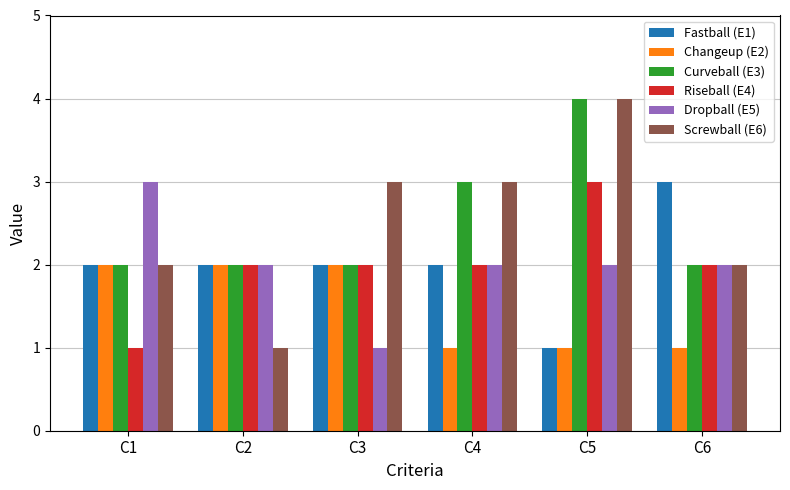

How many Fastball (E1) values are between 2 and 3?

5